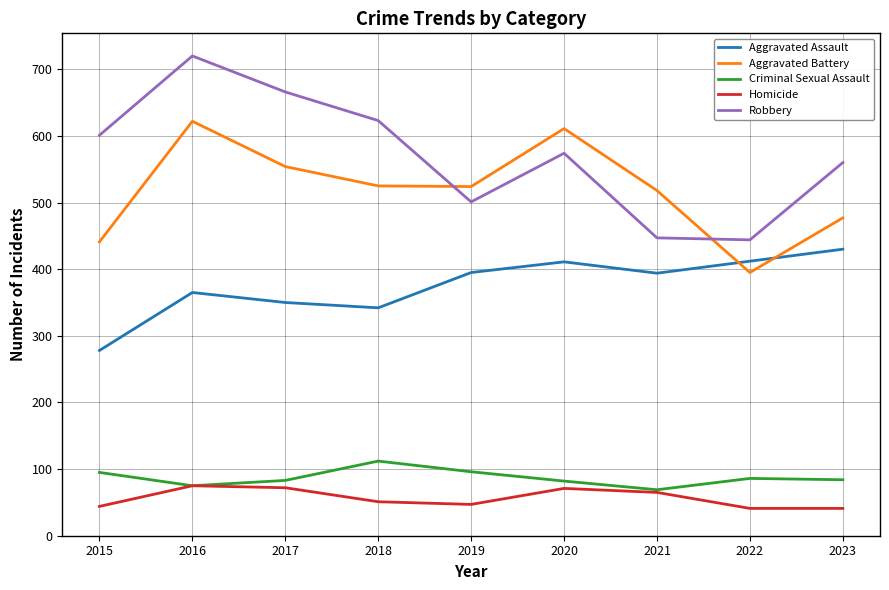

True or false: Robbery and Homicide intersect in this chart.

False